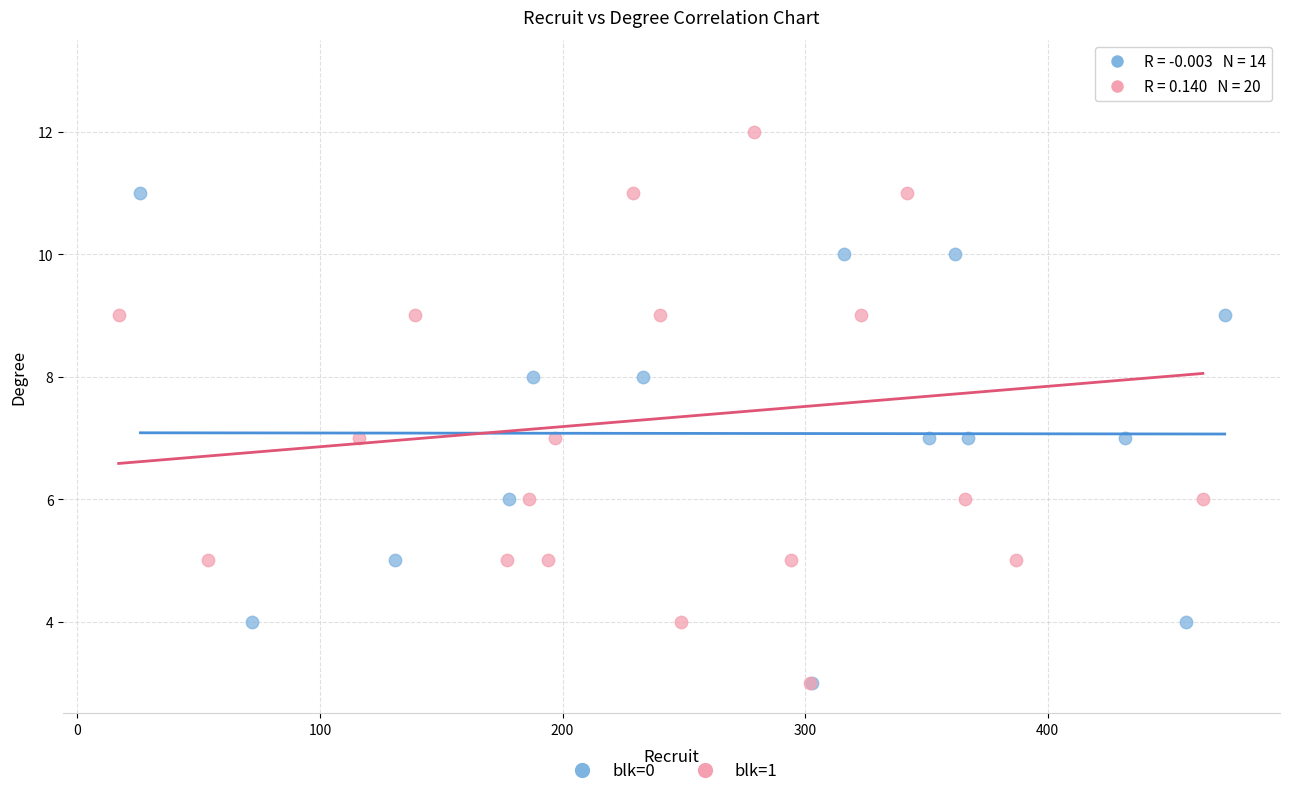

Which series has the largest Y range (max minus min)?

blk=1